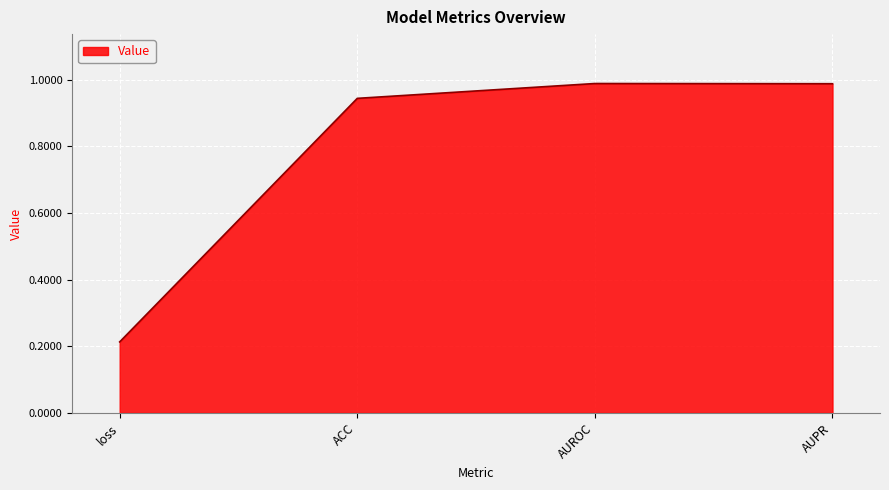

Which label corresponds to the smallest value in the chart?

loss